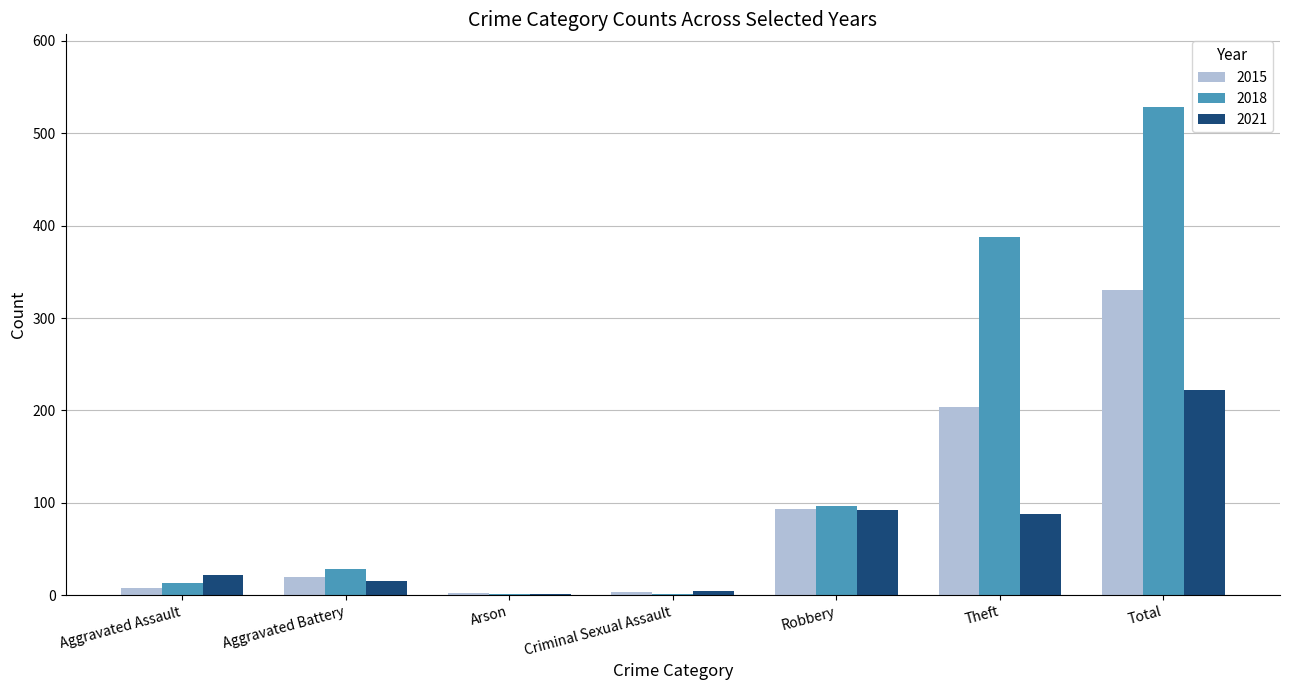

What is the difference between the 2021 values at Theft and Criminal Sexual Assault?

84